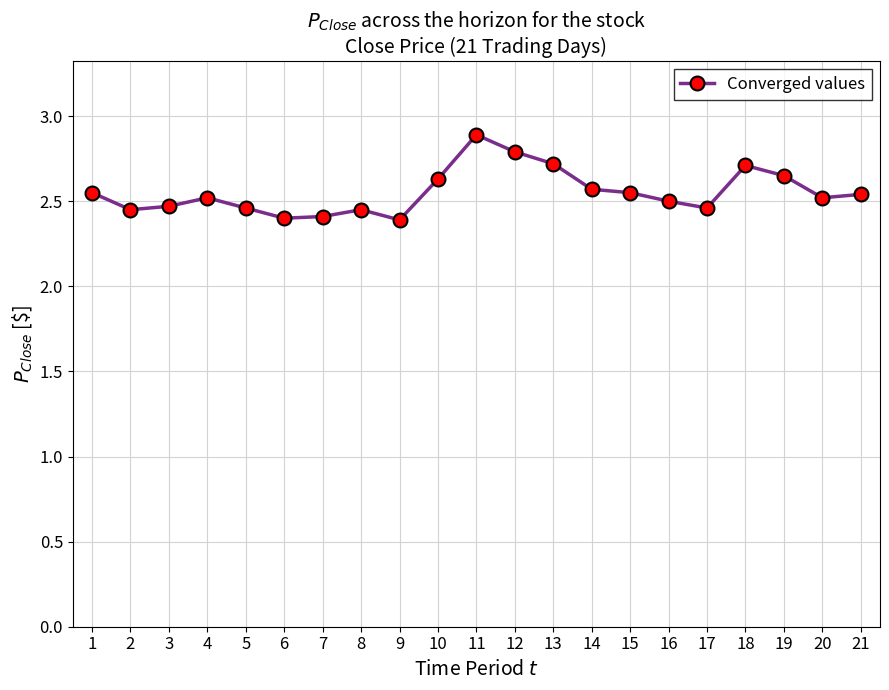

What is the value of the 11th point from the left?

2.9